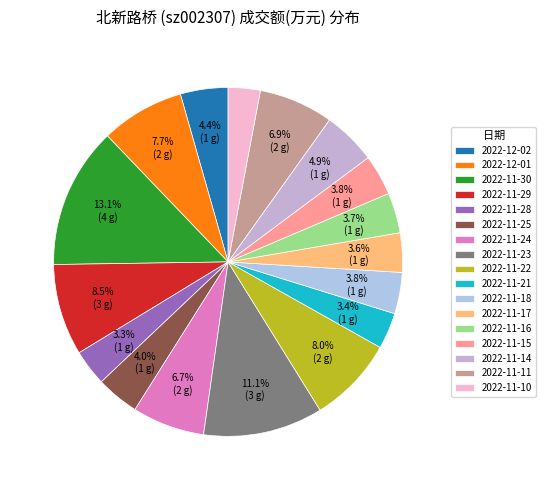

Which category has the biggest portion of the pie?

2022-11-30